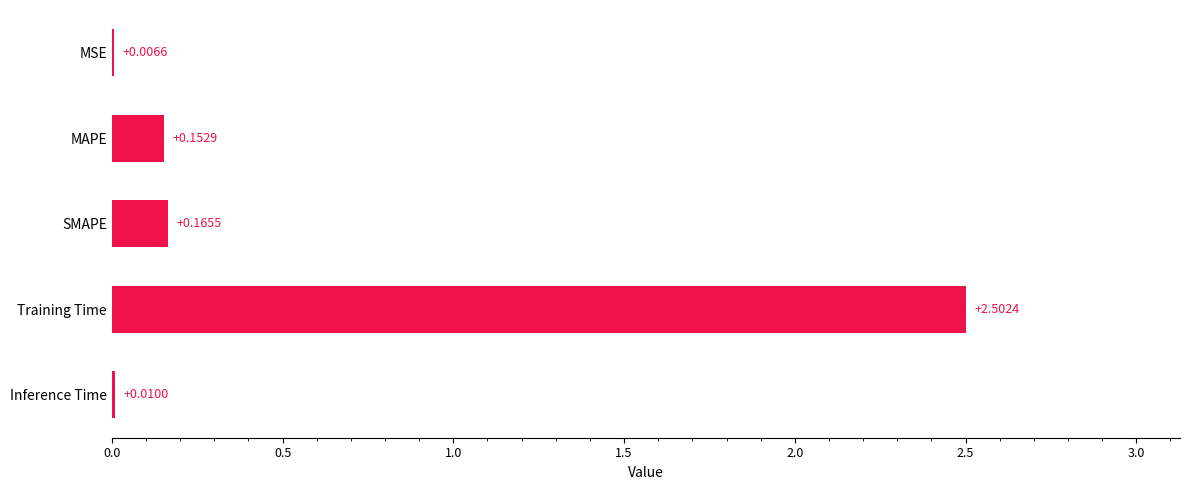

Where is the data nearest to the value 1?

SMAPE